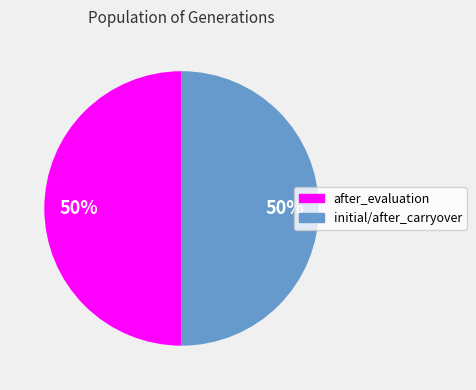

To the nearest percent, what is the average slice percentage?

50%